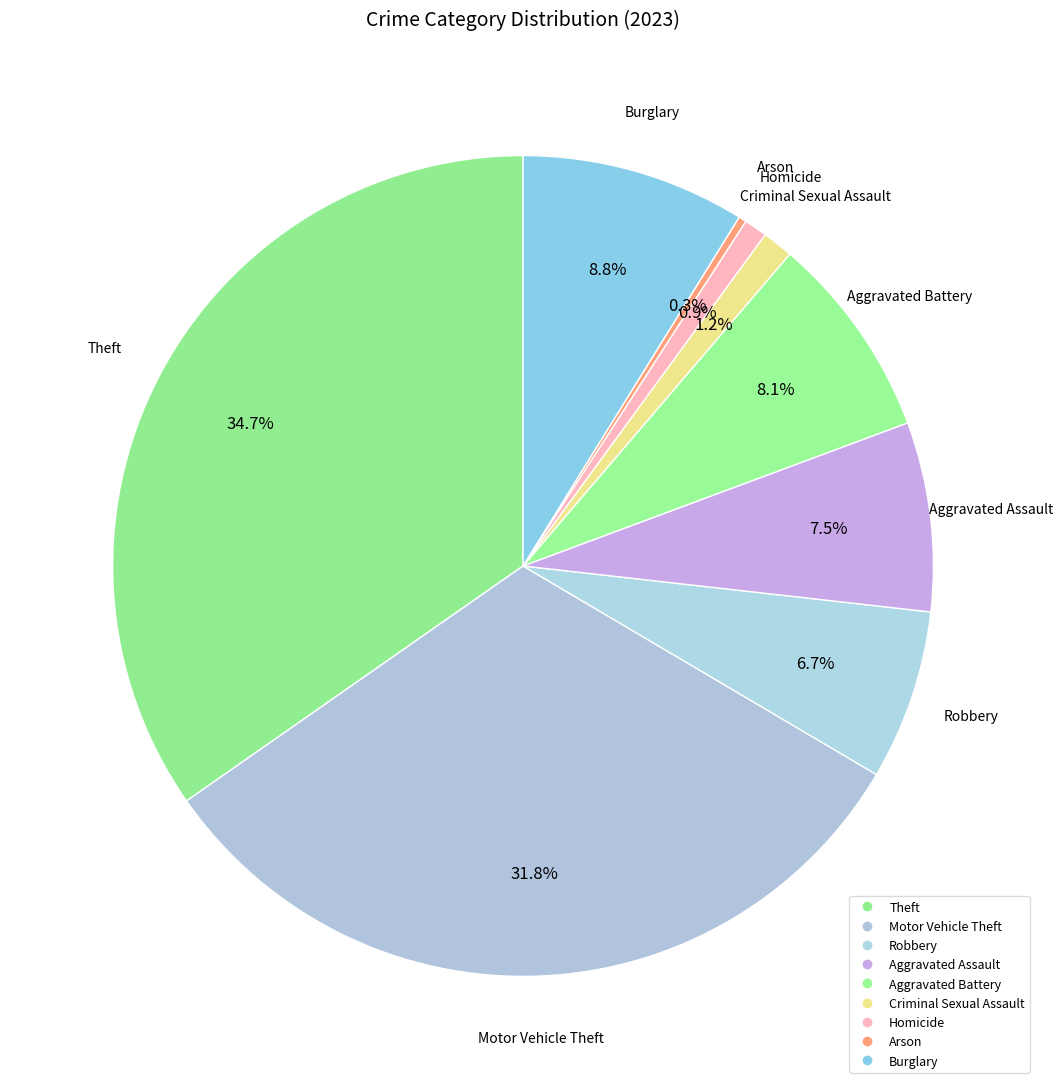

Is Theft the majority of the pie?

No